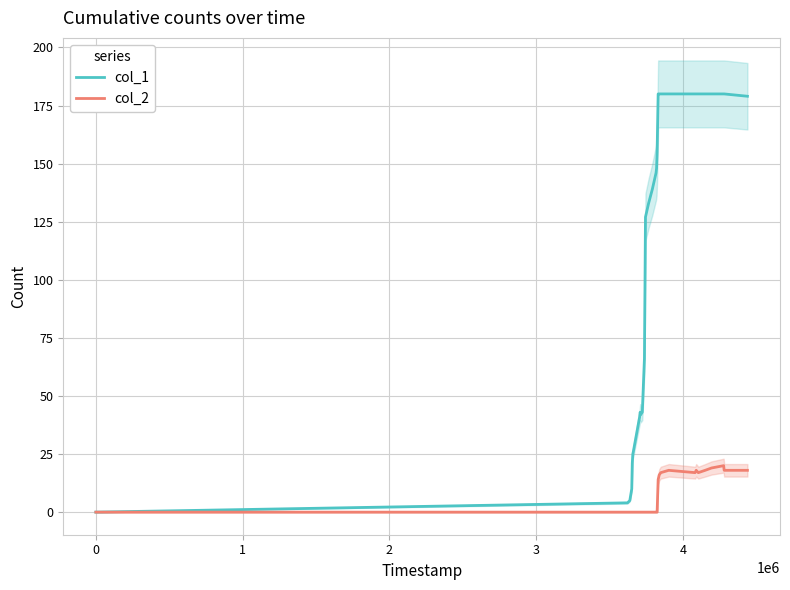

Rank the series by their maximum value, from lowest to highest.

col_2, col_1